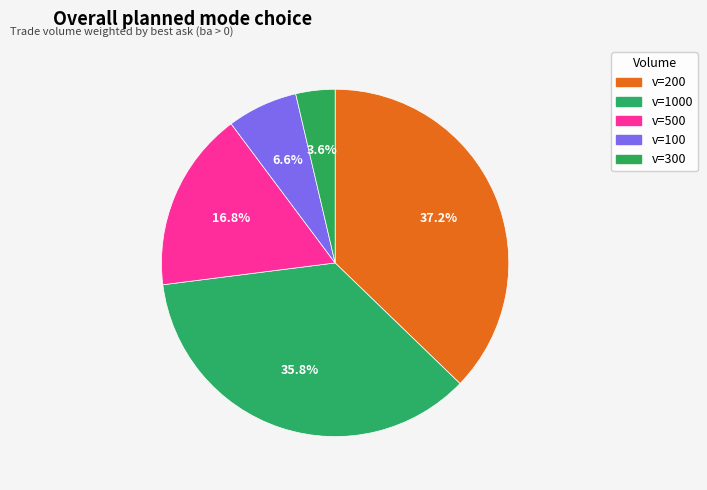

How many slices are in this pie chart?

5